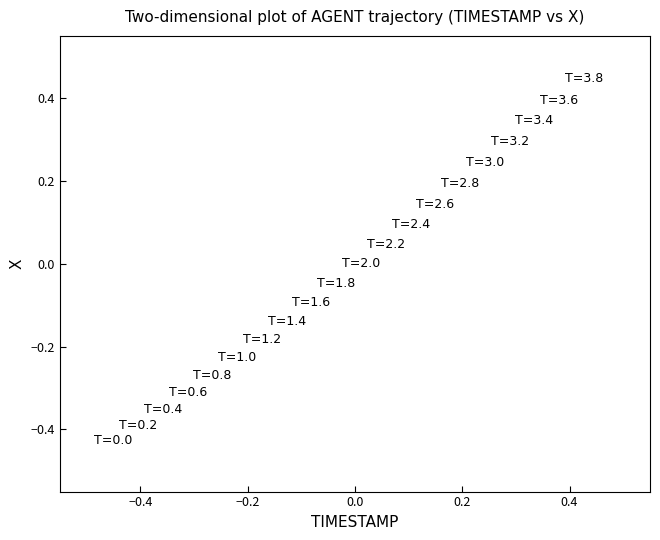

What is the range of X values (max minus min)?

0.9